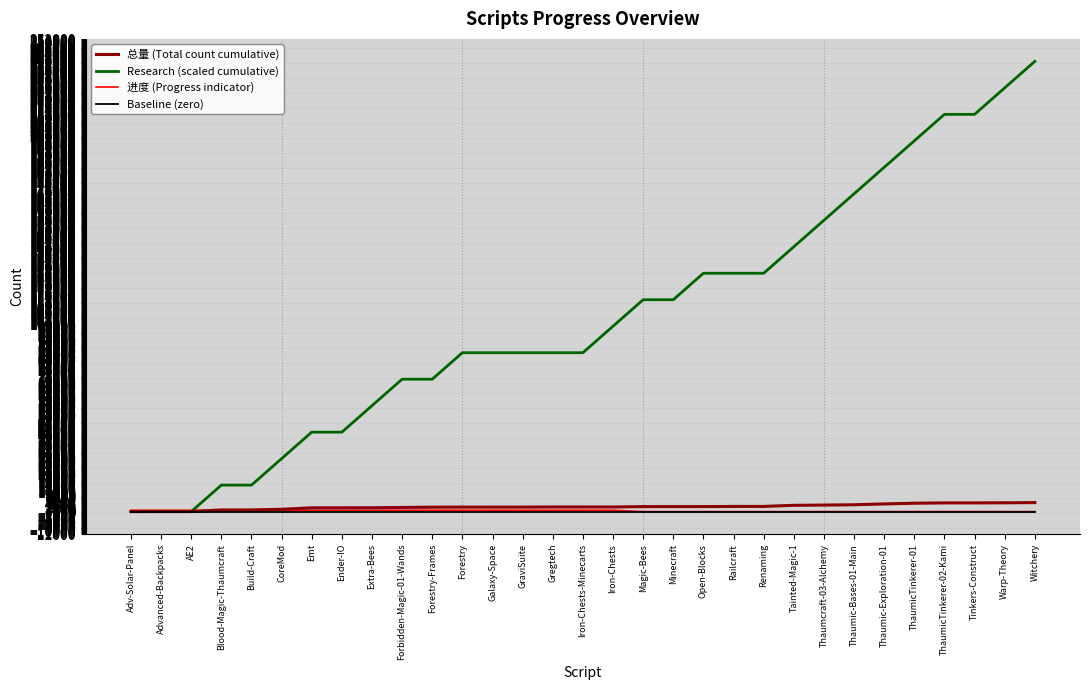

What position from the right is Iron-Chests-Minecarts?

16